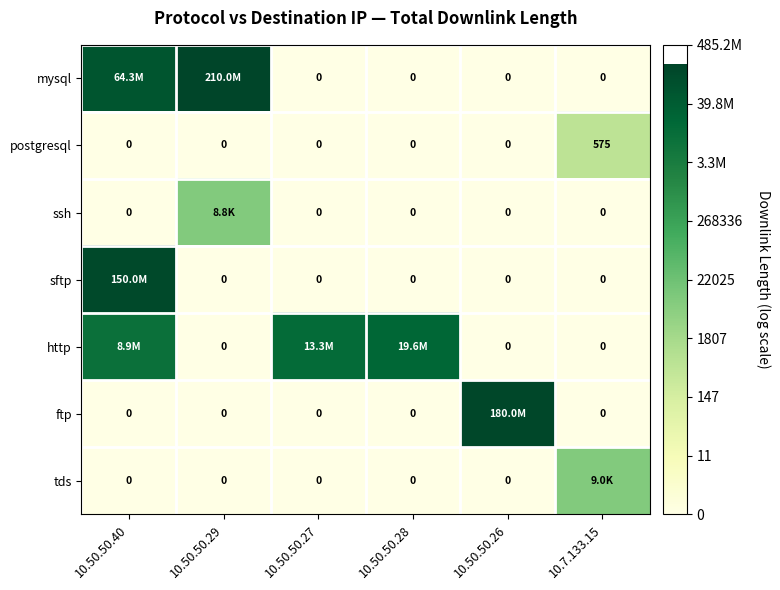

How many values in the ftp series exceed 0?

1